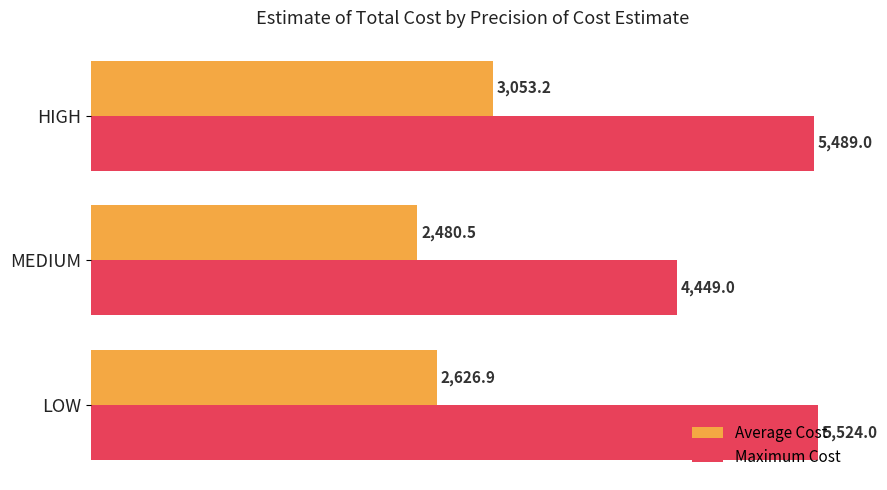

What is the sum of all Maximum Cost values?

15462.0